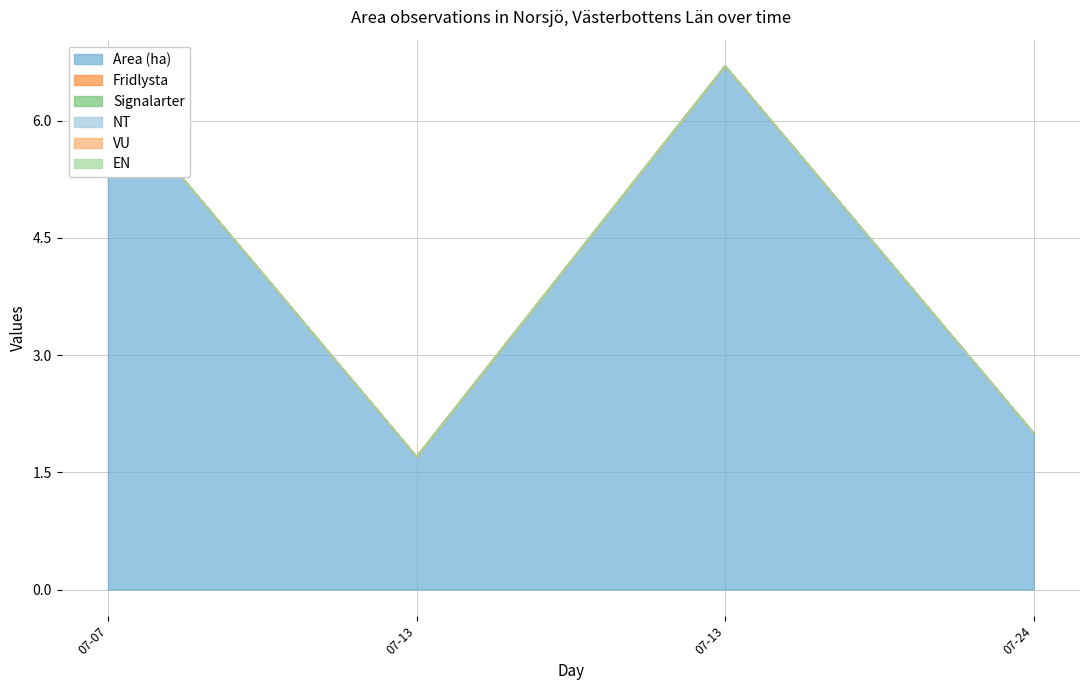

Which series has the largest total across all categories?

Area (ha)